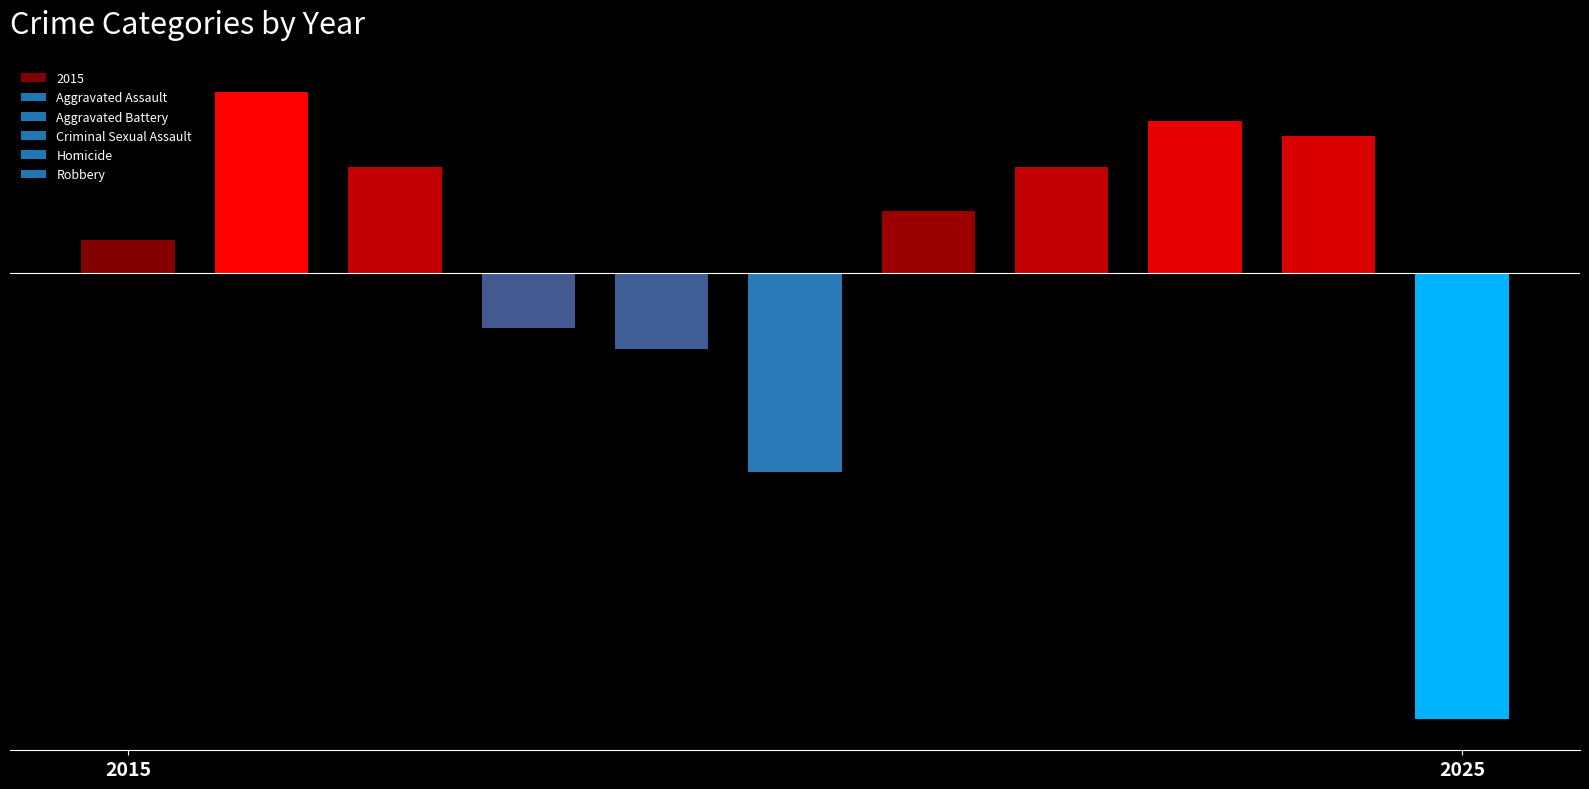

Is it true that Aggravated Battery equals 205 at 2022?

True